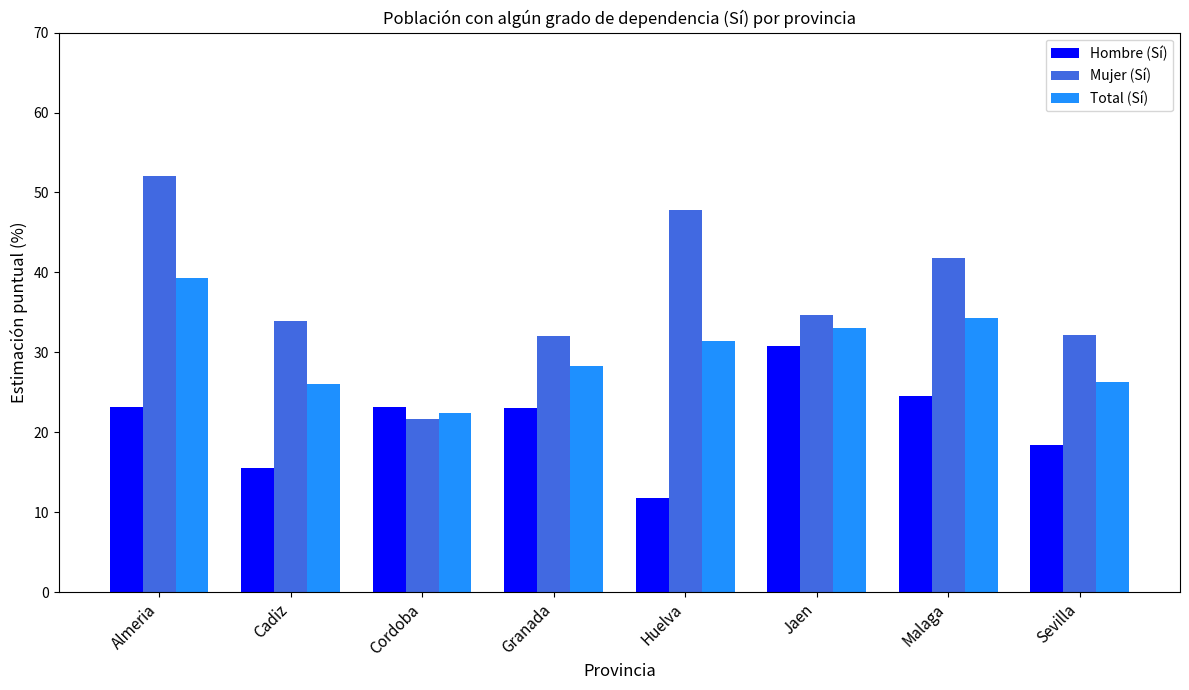

Which series has the largest total across all categories?

Mujer (Sí)